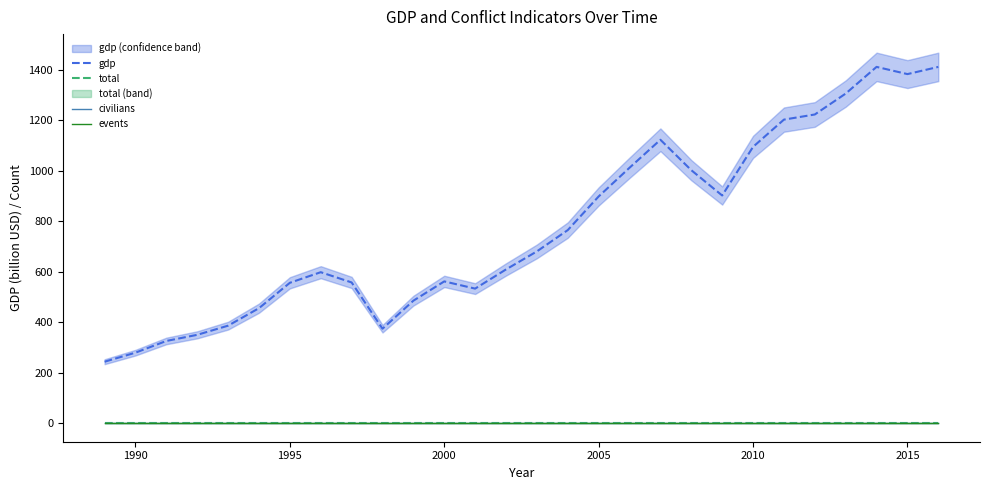

How many lines are shown in the chart?

4